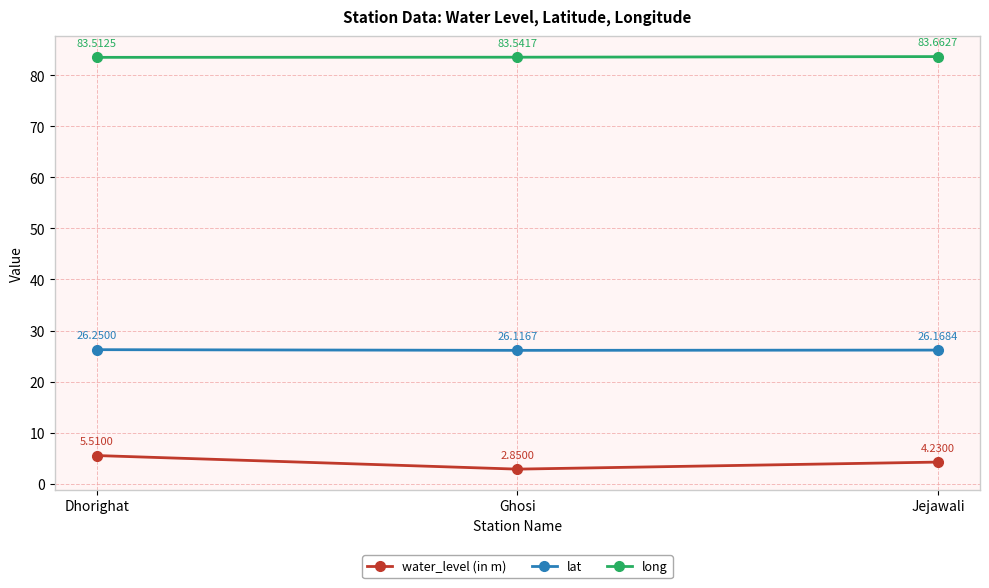

What is the label of the 1st point from the left?

Dhorighat